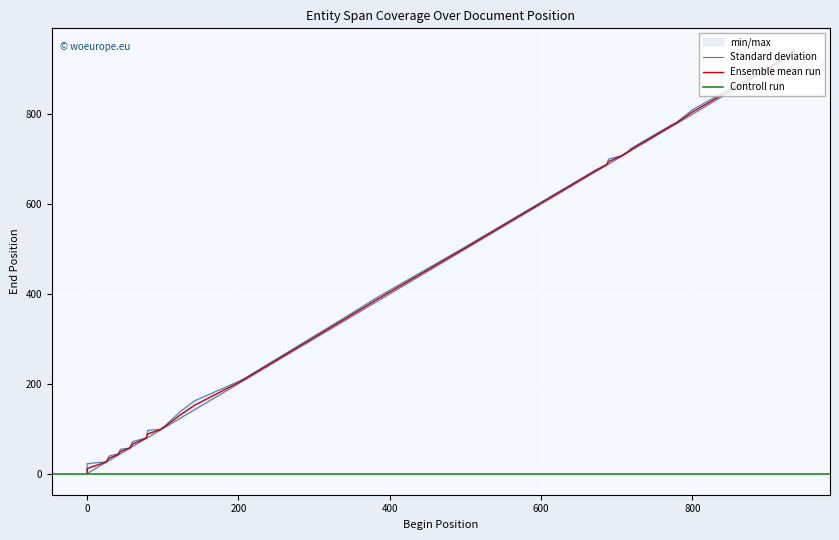

What is the value of the 28th point from the left?

708